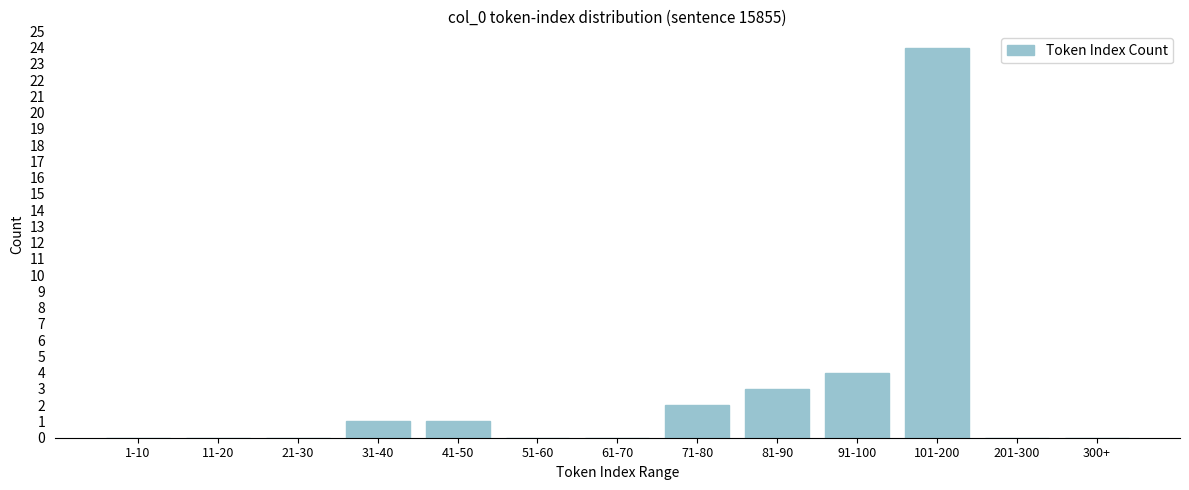

Reading right to left, what are all the values shown in this chart?

300+=0	201-300=0	101-200=24	91-100=4	81-90=3	71-80=2	61-70=0	51-60=0	41-50=1	31-40=1	21-30=0	11-20=0	1-10=0